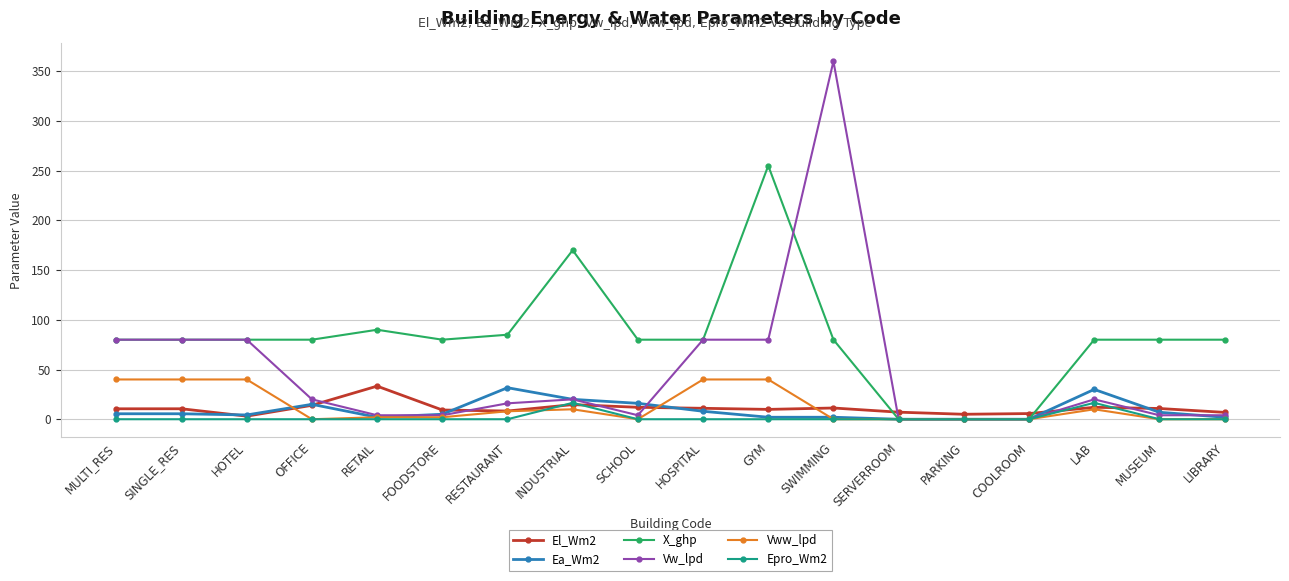

At which category is the sum across all series the highest?

SWIMMING